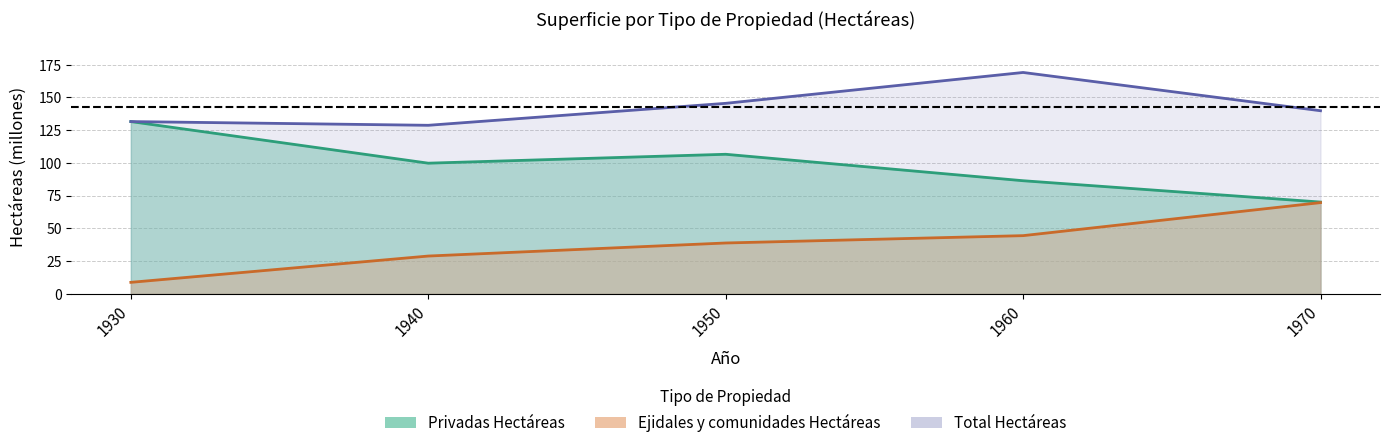

Rank the categories by Total Hectáreas value from lowest to highest.

1940, 1930, 1970, 1950, 1960